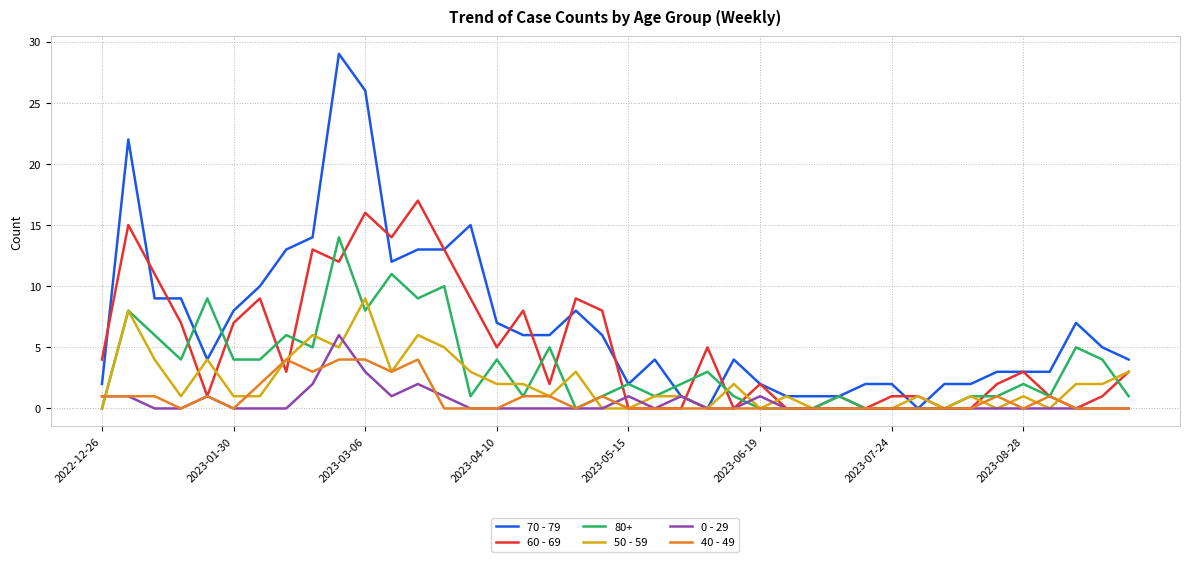

Which series has the widest spread of values?

70 - 79